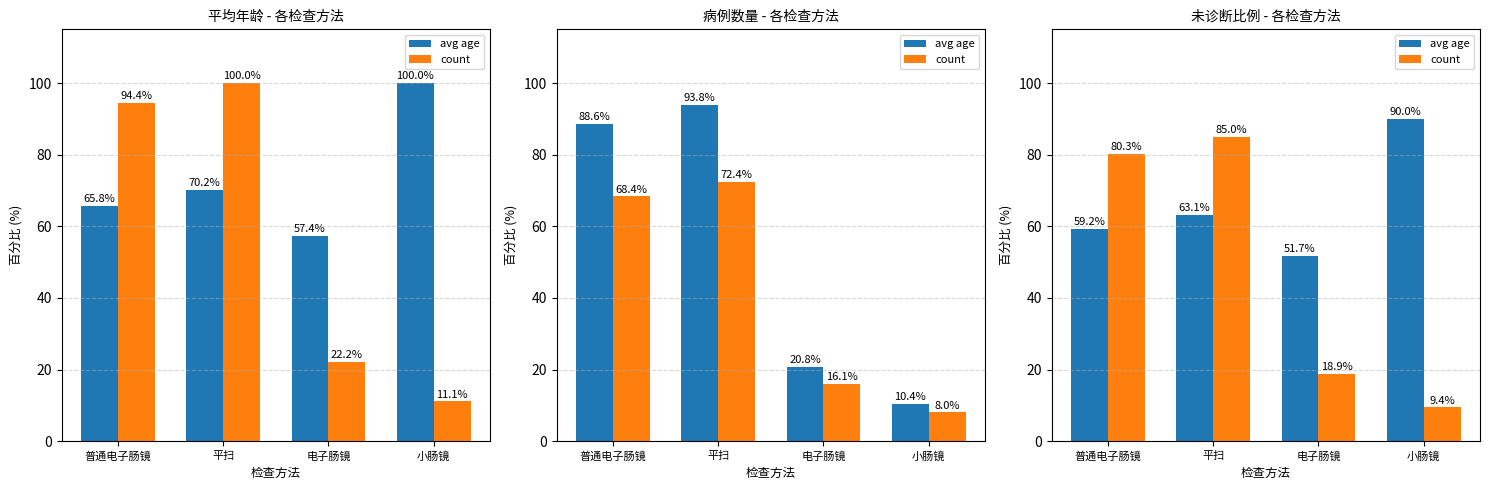

How many distinct data groups are displayed?

2